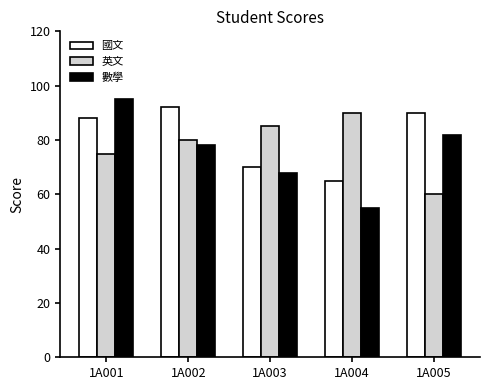

What is the value of the 數學 bar at the 2nd from the left?

78